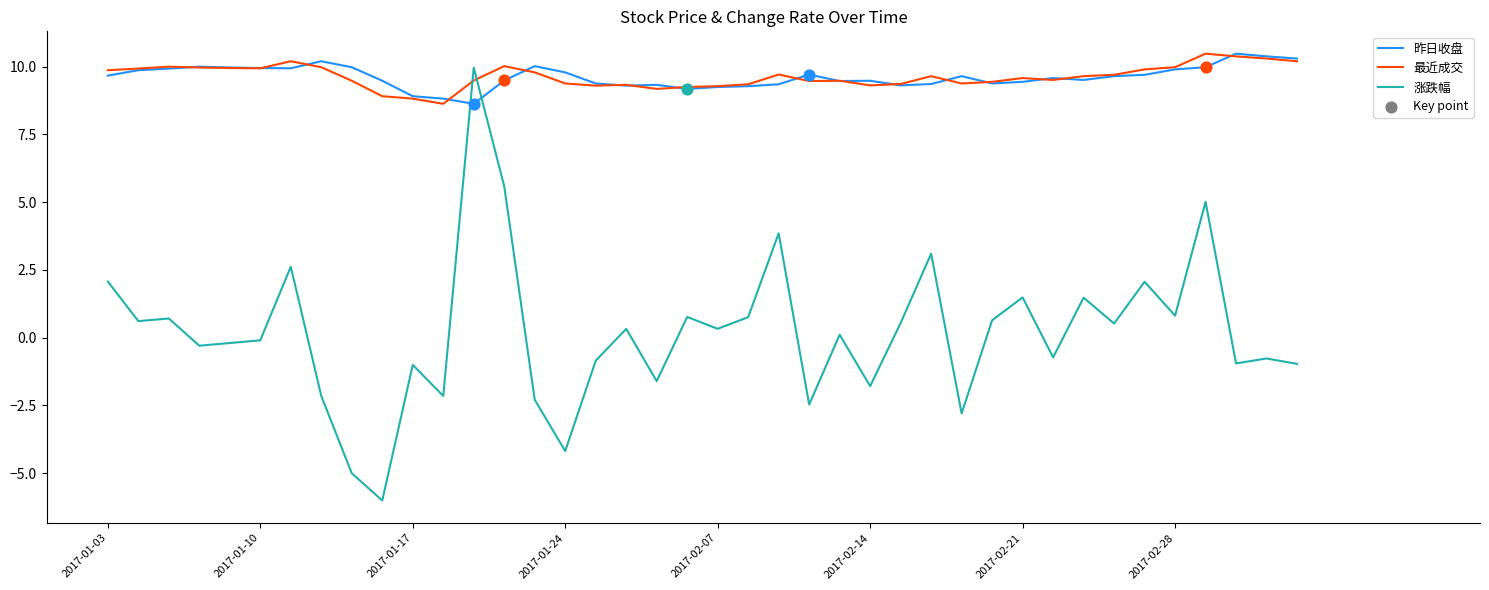

What is the smallest value displayed?

-6.0